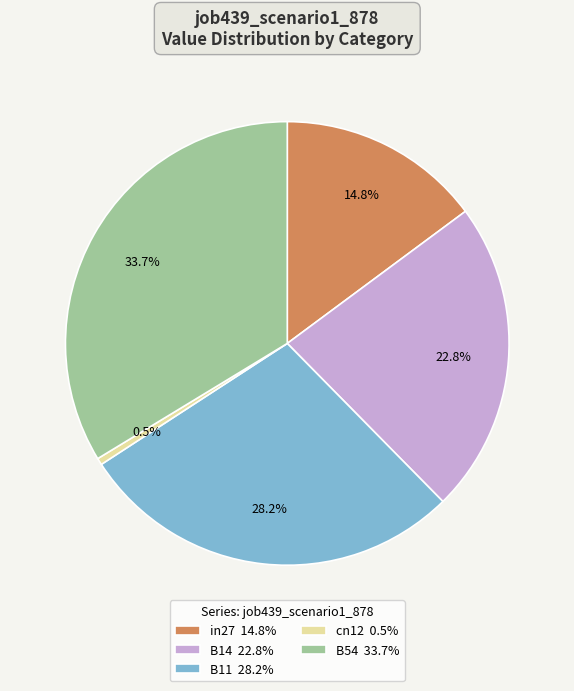

How many slices are in this pie chart?

5